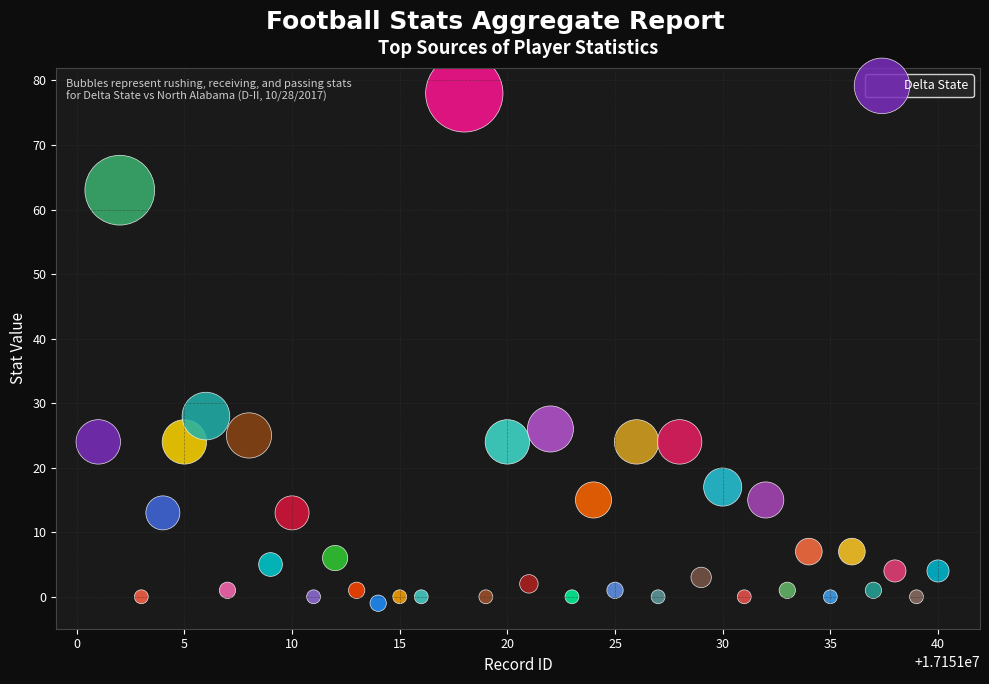

What is the range of X values (max minus min)?

39